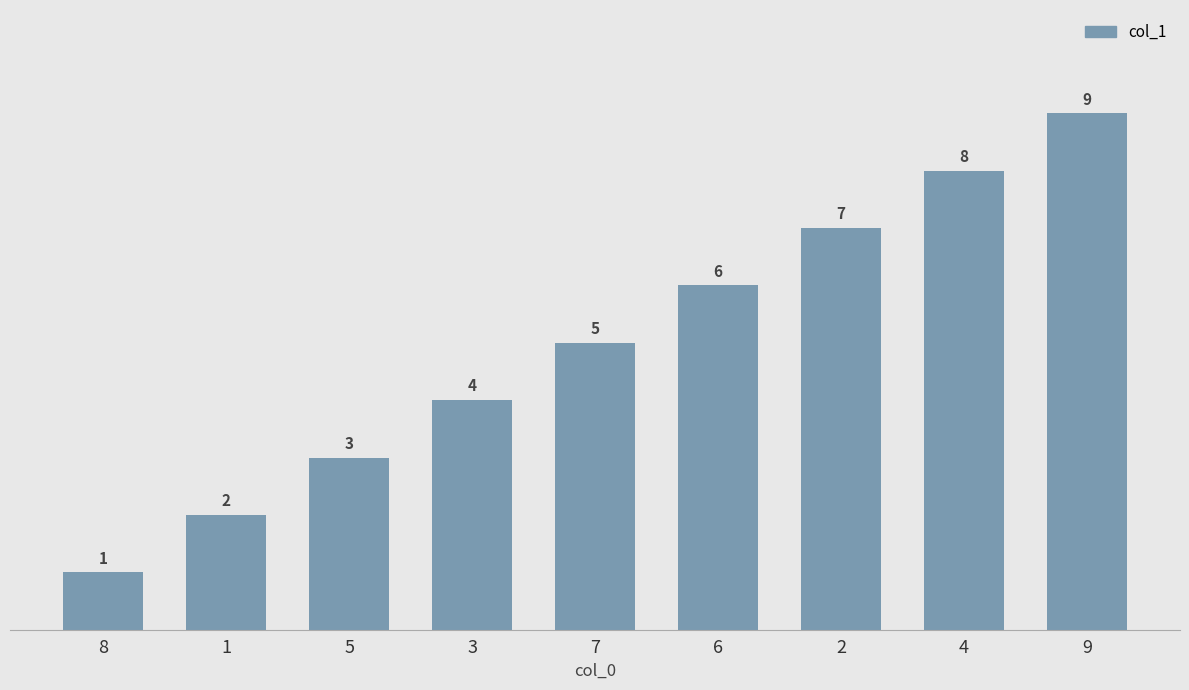

What is the difference between the maximum and minimum values?

8